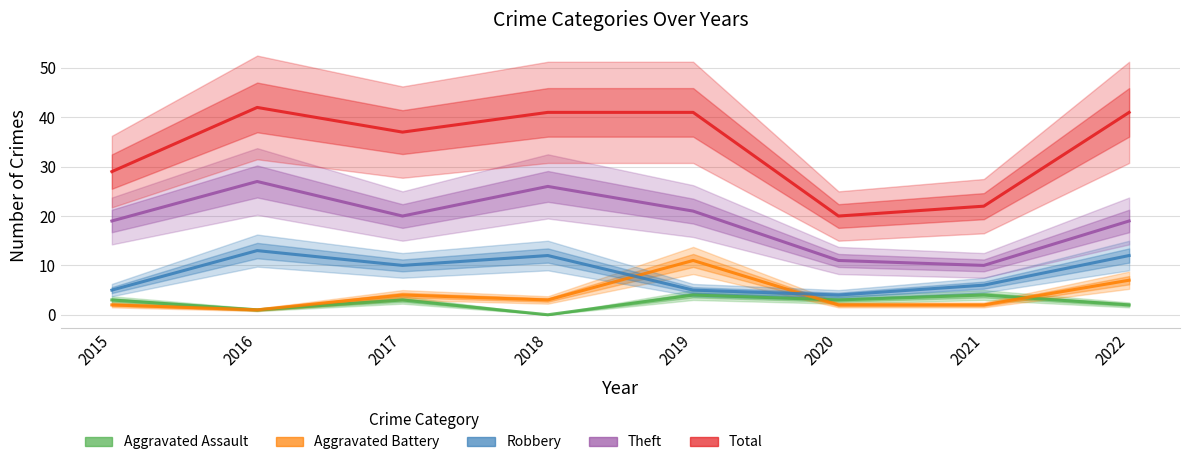

What is the difference between the highest and lowest values at 2016?

41